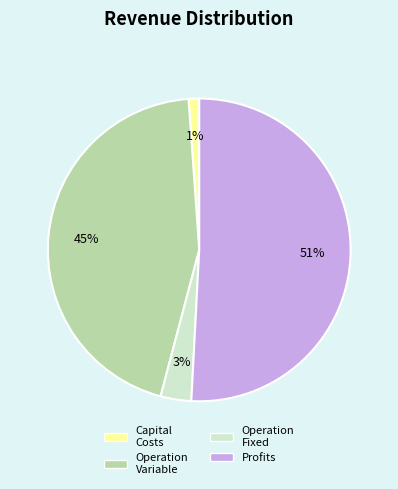

How many slices are in this pie chart?

4